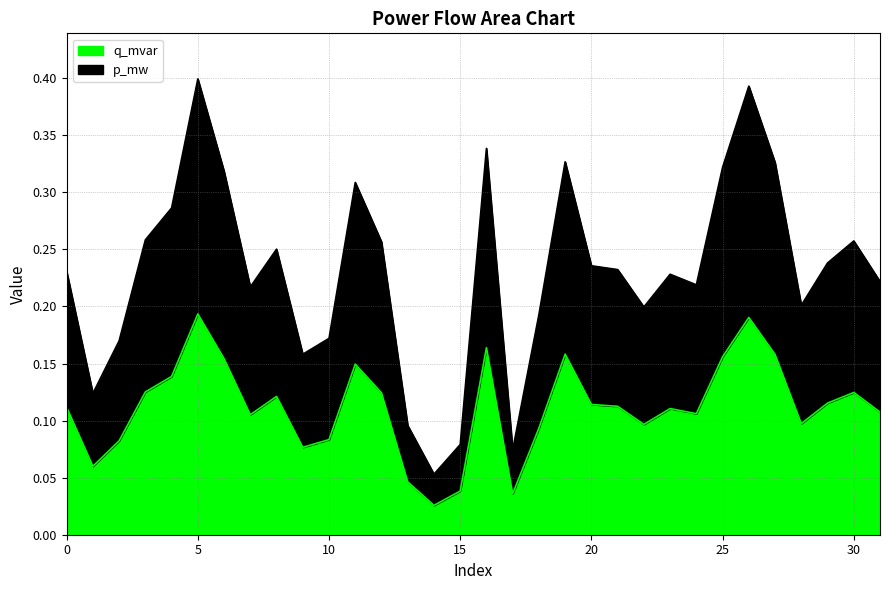

The value of q_mvar at 0 is 0.1. True or false?

False